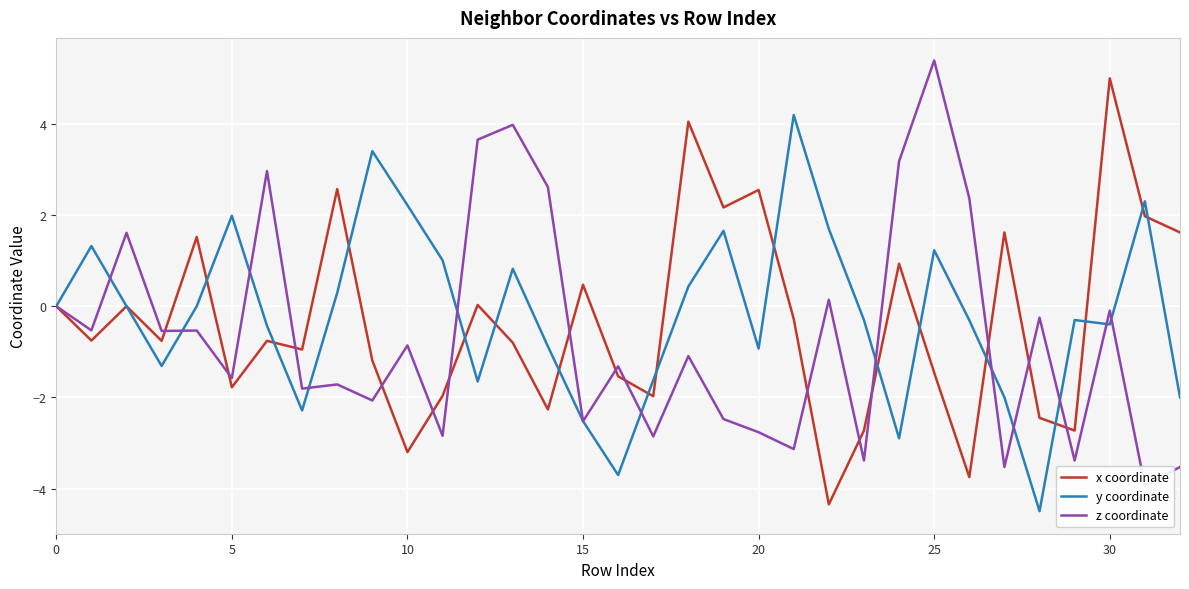

Is it true that x coordinate equals 3.9 at 0?

False